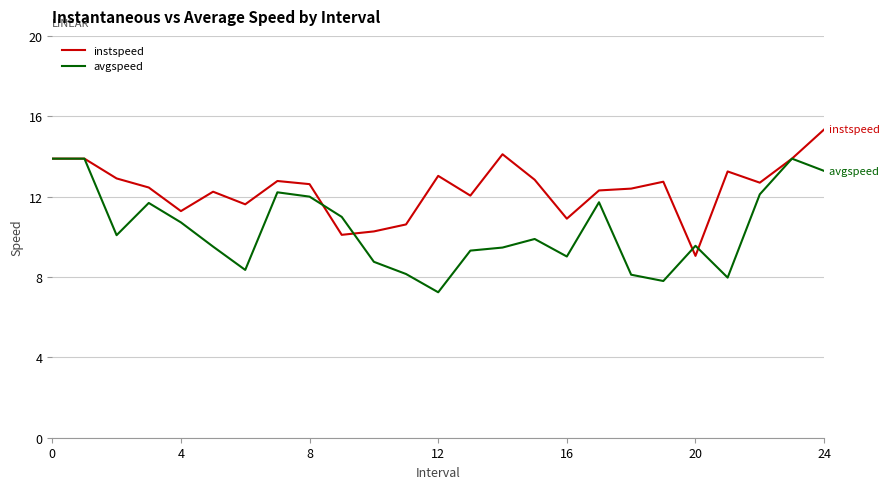

Which series has the largest total across all categories?

instspeed